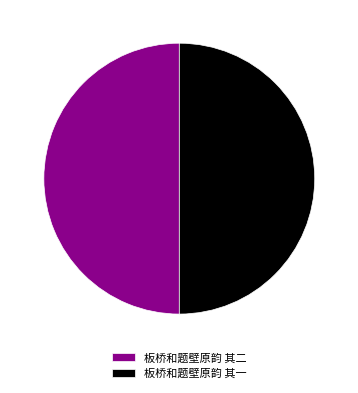

Approximately how many times larger is the value at 板桥和题壁原韵 其二 compared to 板桥和题壁原韵 其一?

1.0